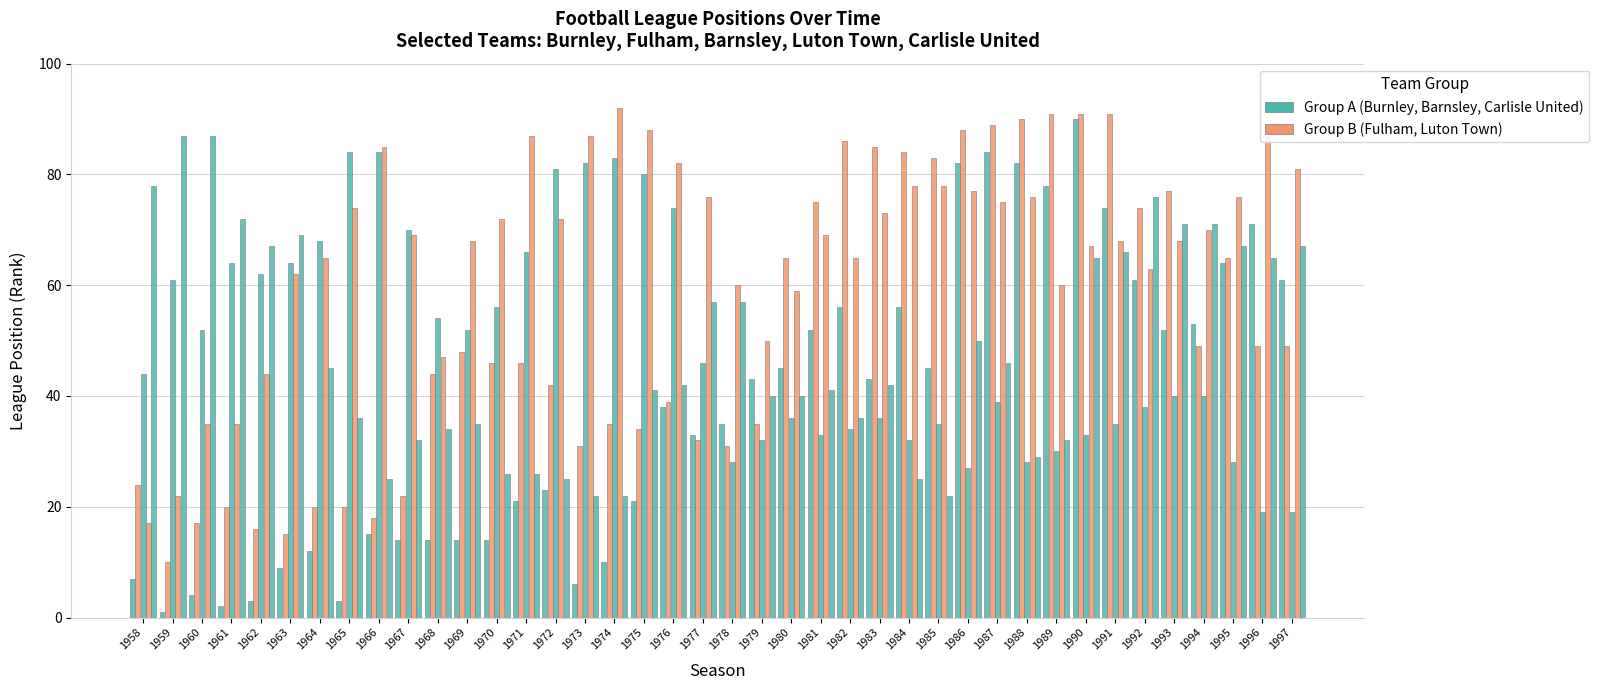

Reading left to right, what are all the values shown in this chart?

Burnley: 7	1	4	2	3	9	12	3	15	14	14	14	14	21	23	6	10	21	38	33	35	43	45	52	56	43	56	45	82	84	82	78	90	74	61	52	53	64	71	61
Fulham: 24	10	17	20	16	15	20	20	18	22	44	48	46	46	42	31	35	34	39	32	31	35	65	75	86	85	84	83	88	89	90	91	91	91	74	77	49	65	49	49
Barnsley: 44	61	52	64	62	64	68	84	84	70	54	52	56	66	81	82	83	80	74	46	28	32	36	33	34	36	32	35	27	39	28	30	33	35	38	40	40	28	19	19
Luton Town: 17	22	35	35	44	62	65	74	85	69	47	68	72	87	72	87	92	88	82	76	60	50	59	69	65	73	78	78	77	75	76	60	67	68	63	68	70	76	87	81
Carlisle United: 78	87	87	72	67	69	45	36	25	32	34	35	26	26	25	22	22	41	42	57	57	40	40	41	36	42	25	22	50	46	29	32	65	66	76	71	71	67	65	67